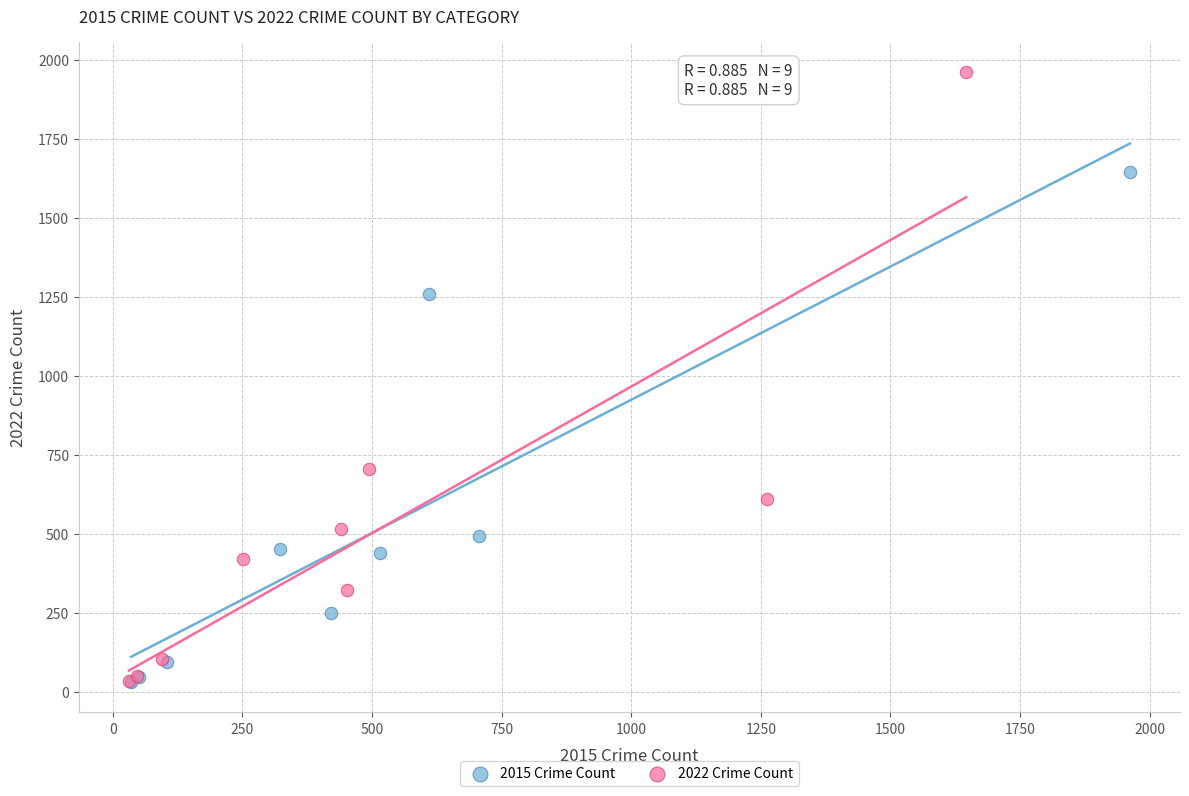

Which series has the widest spread of Y values?

2022 Crime Count